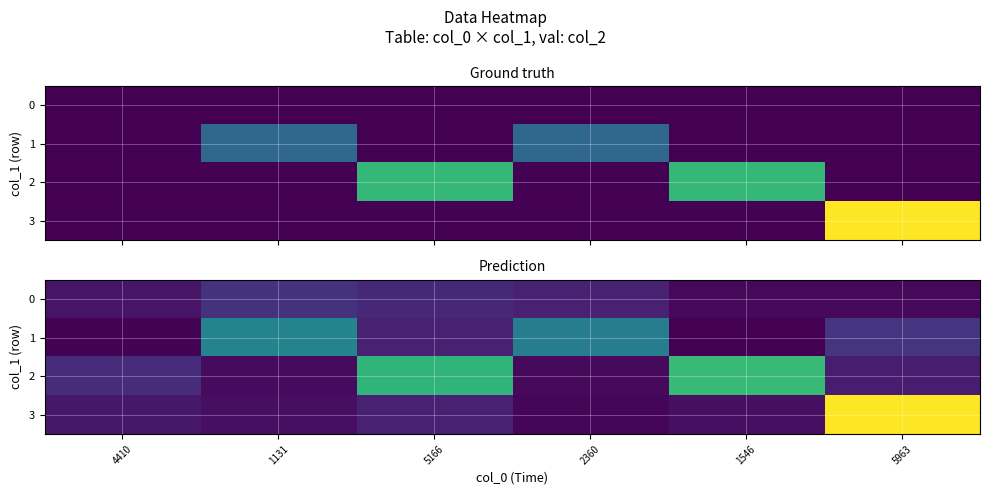

True or false: 3 has a value of 0.1 at 2360.

True